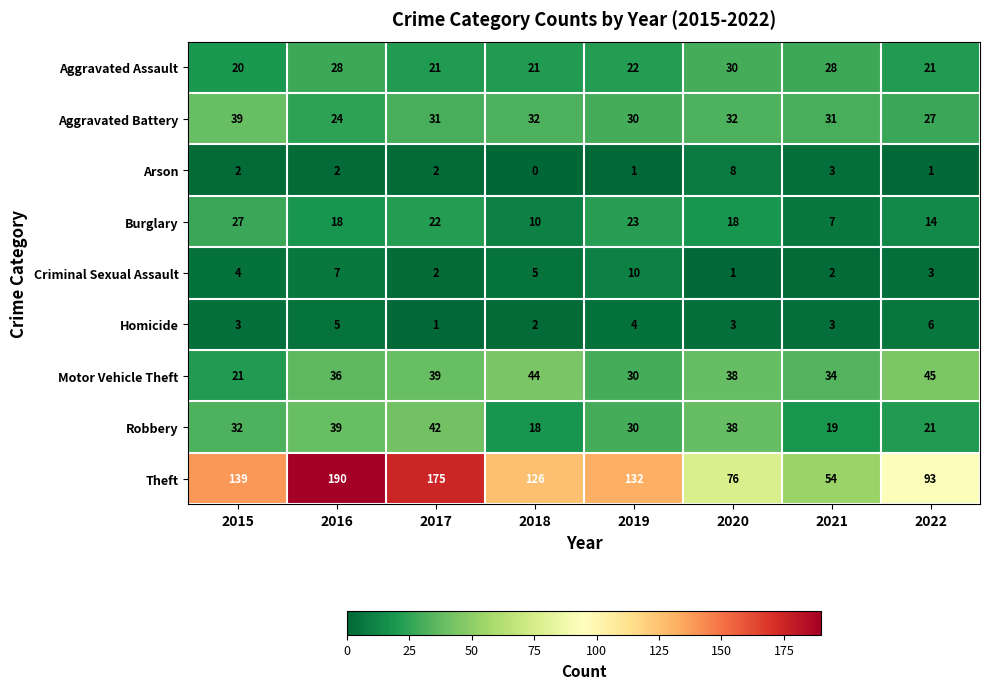

What is the difference between the highest and lowest values at 2015?

137